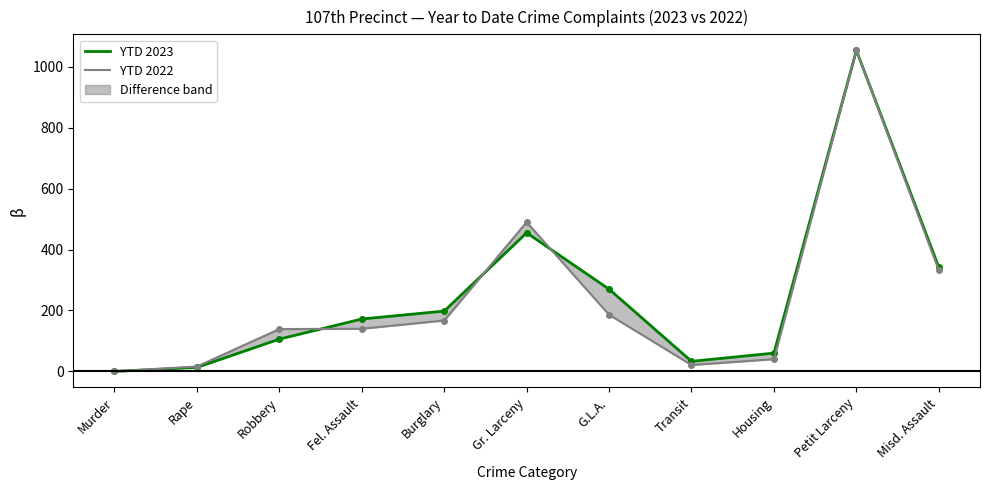

Between Gr. Larceny and Fel. Assault, which is larger?

Gr. Larceny